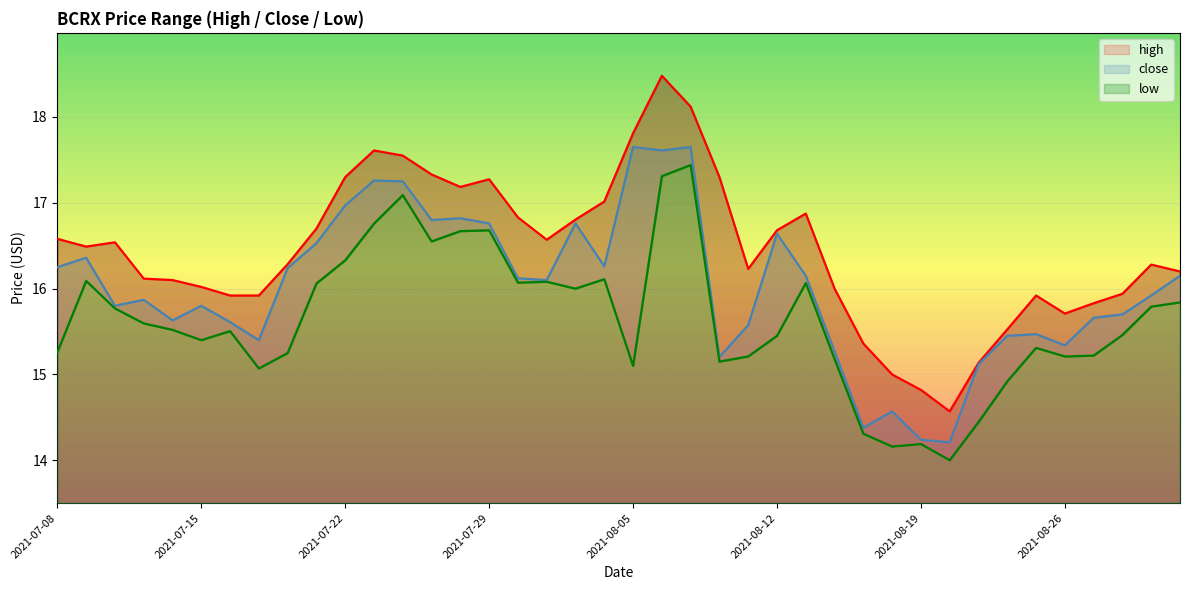

How many data points does each series have?

40